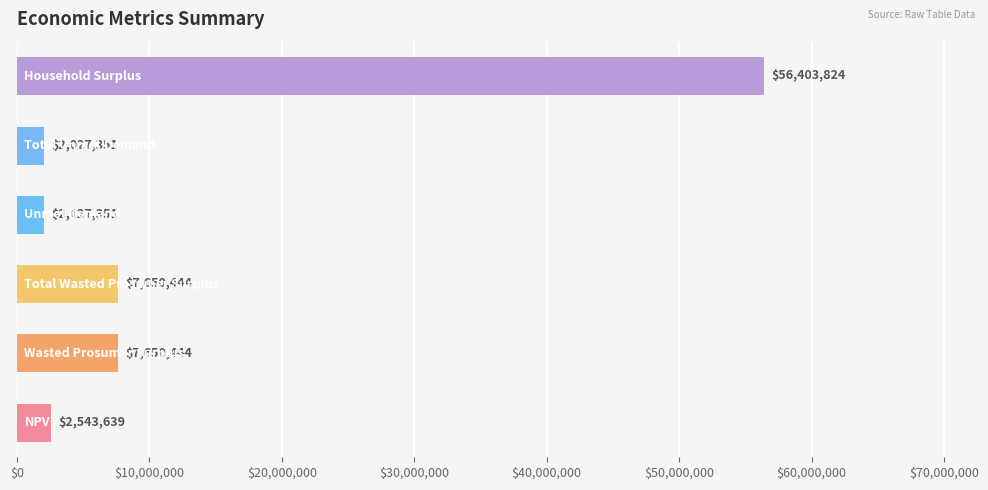

Does the chart contain any negative values?

No